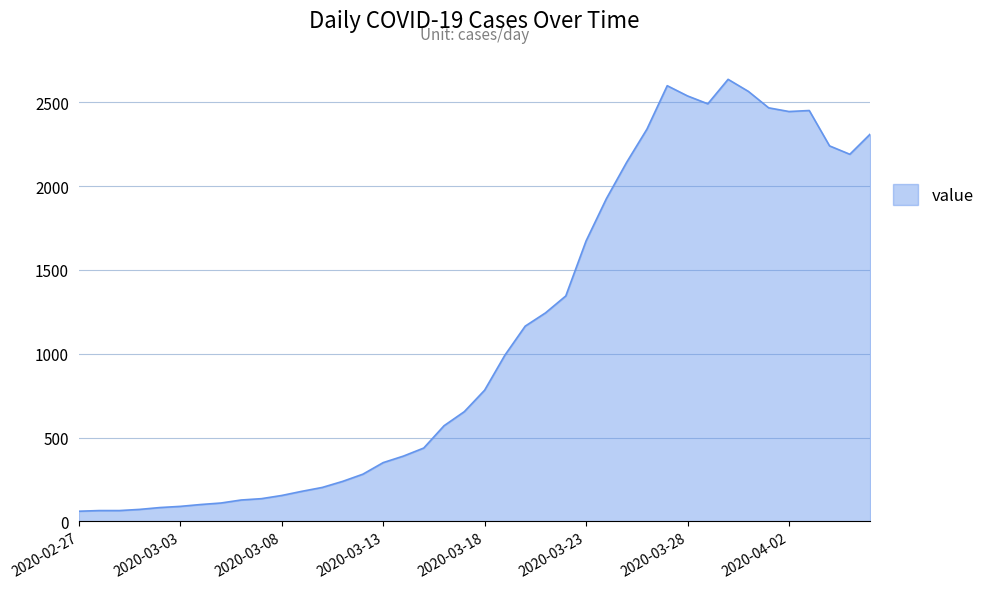

What is the minimum value shown in the chart?

61